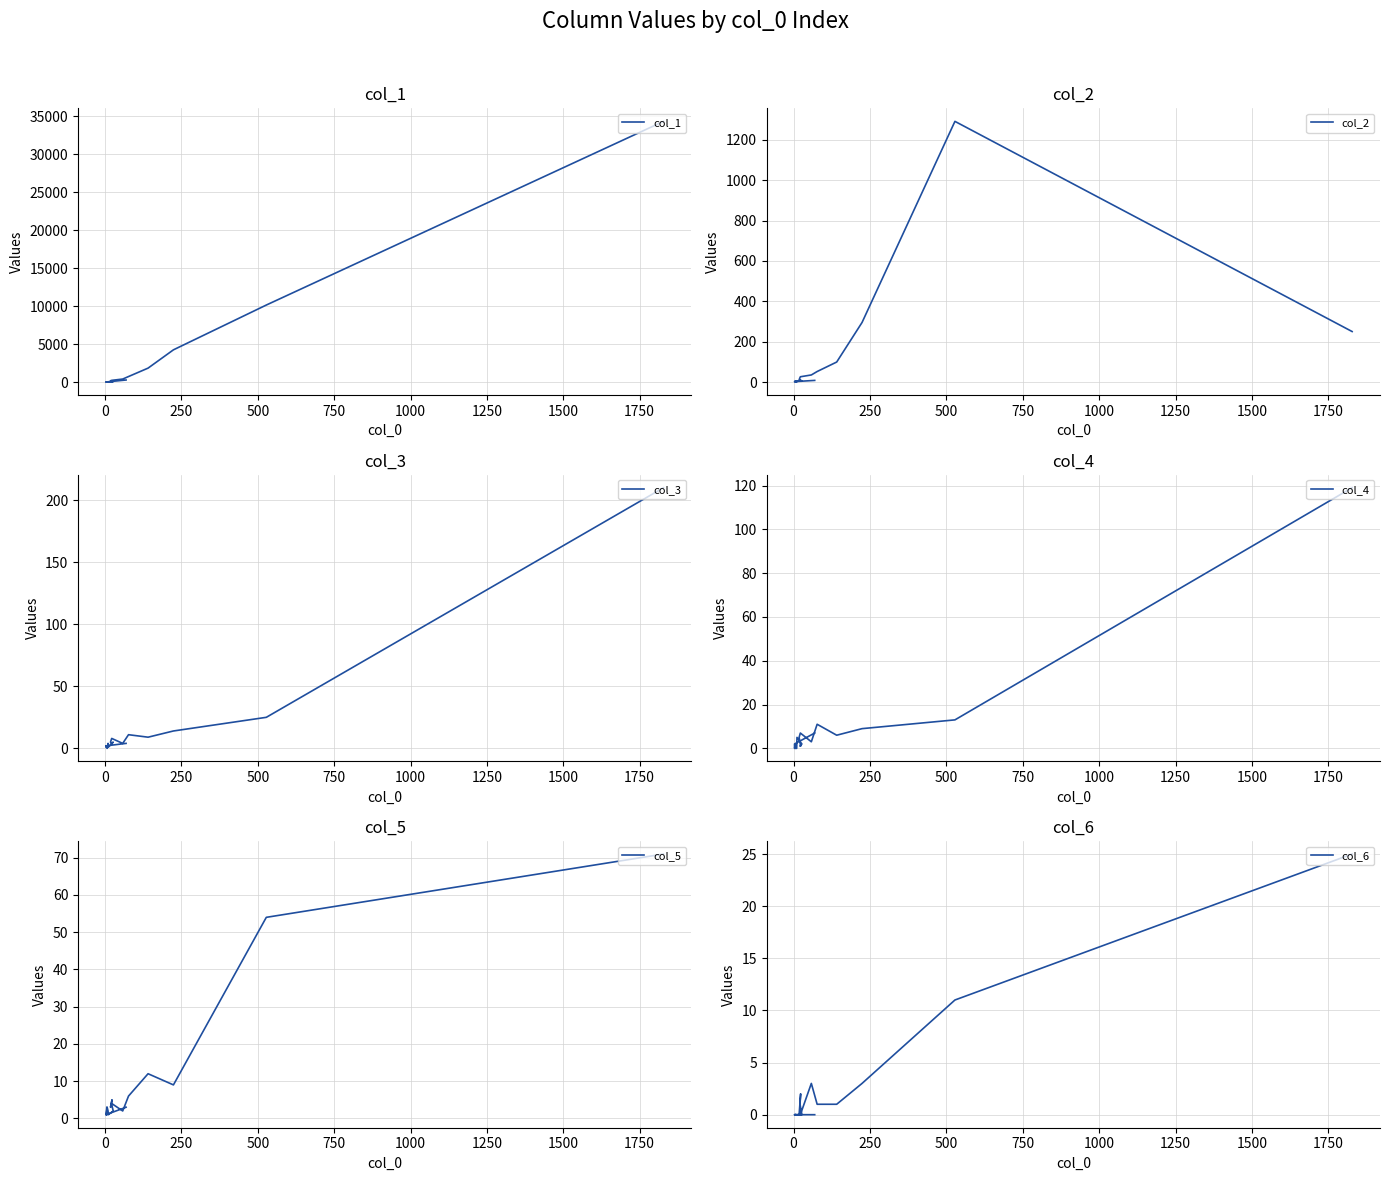

What is the maximum value shown in the chart?

34317